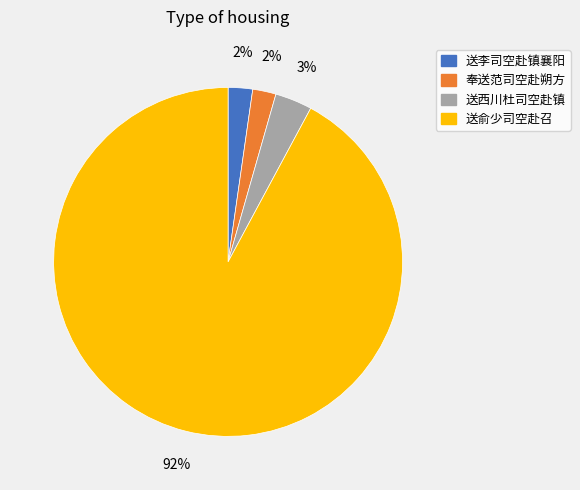

Does any single category account for the majority?

Yes